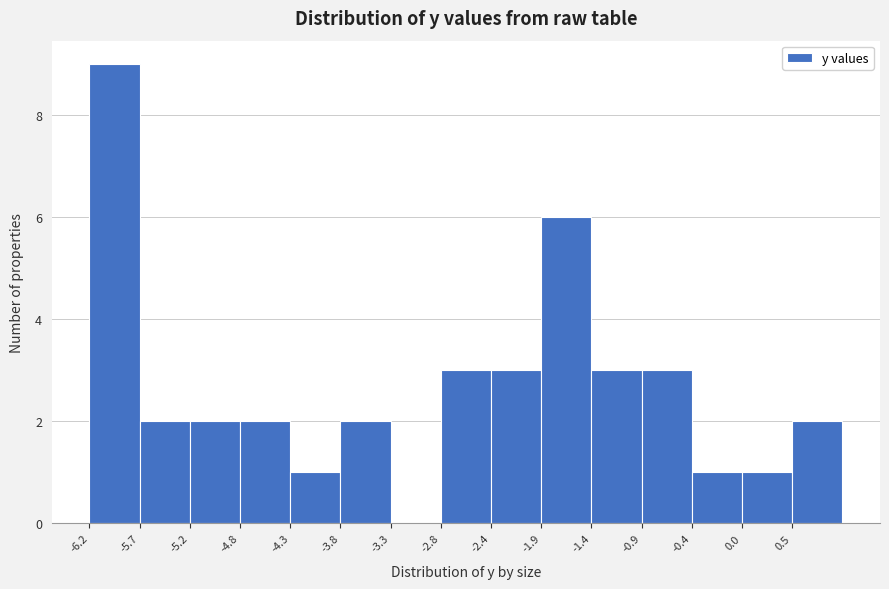

Reading left to right, list every bar in this chart as the range it spans on the x-axis followed by its height. Neither the bar edges nor the heights are printed on the chart, so give them approximately, as read against the axes.

-6.20 to -5.72: 9
-5.72 to -5.24: 2
-5.24 to -4.76: 2
-4.76 to -4.28: 2
-4.28 to -3.80: 1
-3.80 to -3.32: 2
-3.32 to -2.84: 0
-2.84 to -2.36: 3
-2.36 to -1.88: 3
-1.88 to -1.40: 6
-1.40 to -0.92: 3
-0.92 to -0.44: 3
-0.44 to 0.04: 1
0.04 to 0.52: 1
0.52 to 1.00: 2